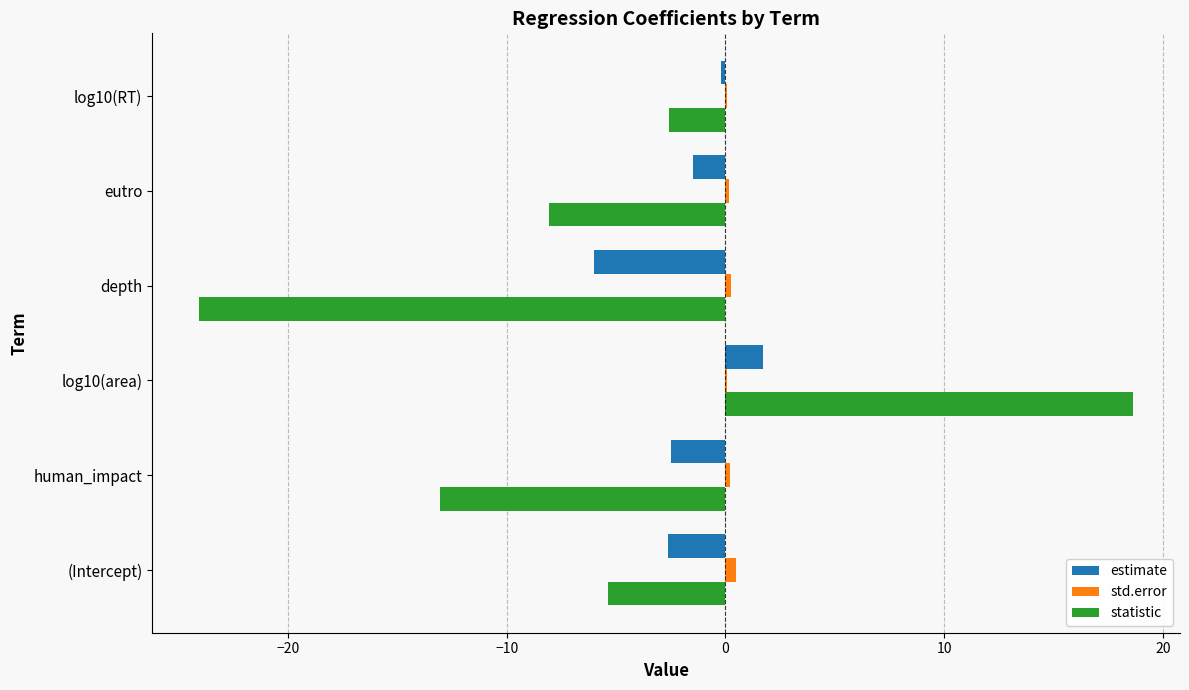

True or false: estimate has a value of -2.6 at (Intercept).

True